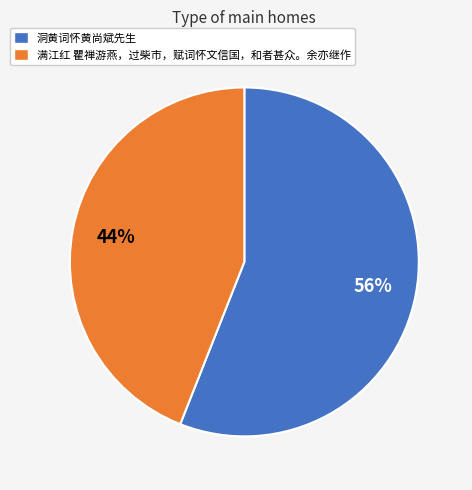

Rank the categories by value from highest to lowest.

洞黄词怀黄尚斌先生, 满江红 瞿禅游燕，过柴市，赋词怀文信国，和者甚众。余亦继作